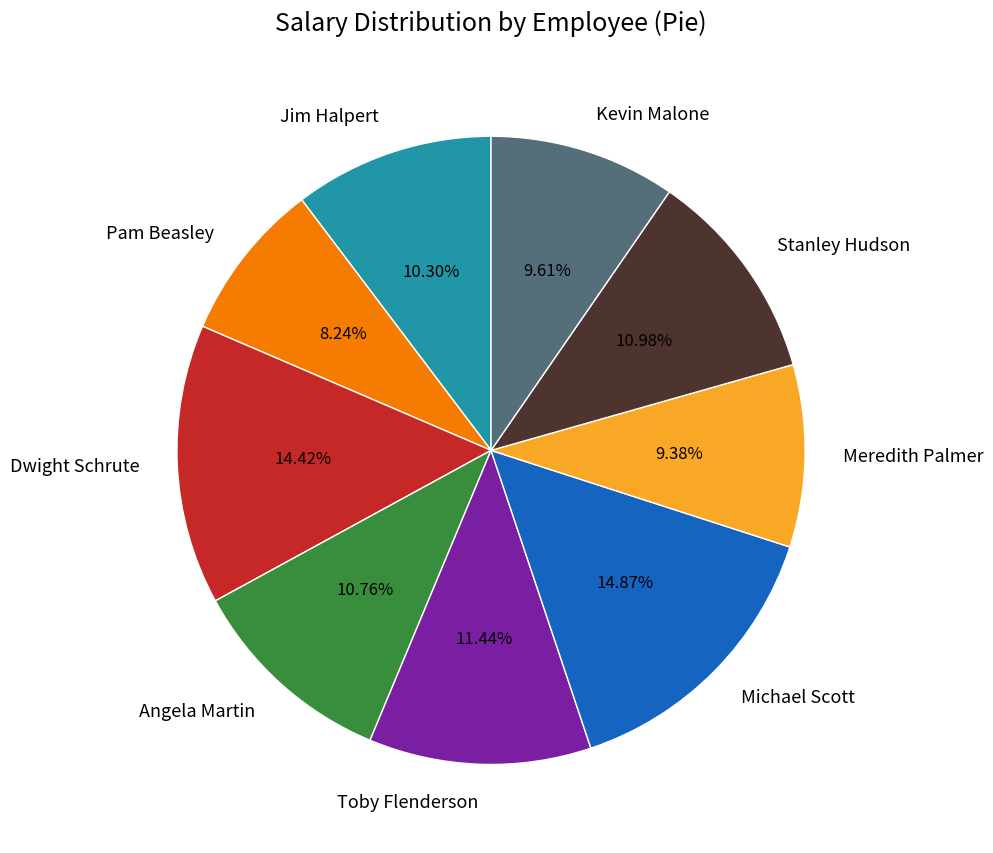

Which slice is the smallest?

Pam Beasley